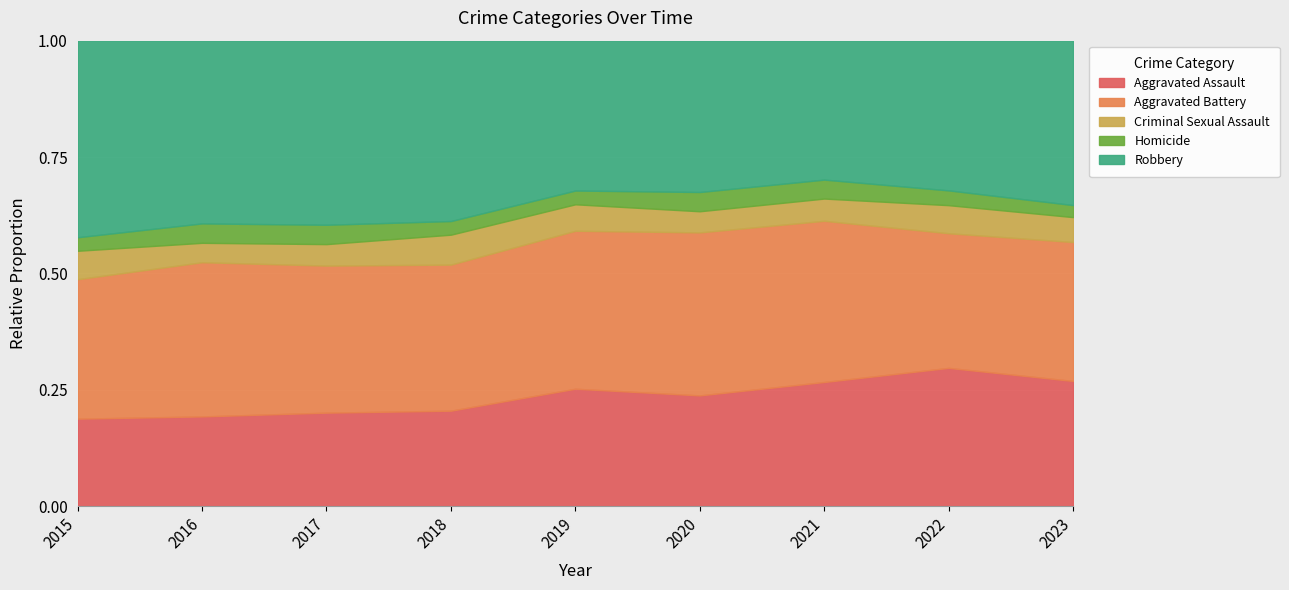

What is the total value across all series at 2016?

1.0